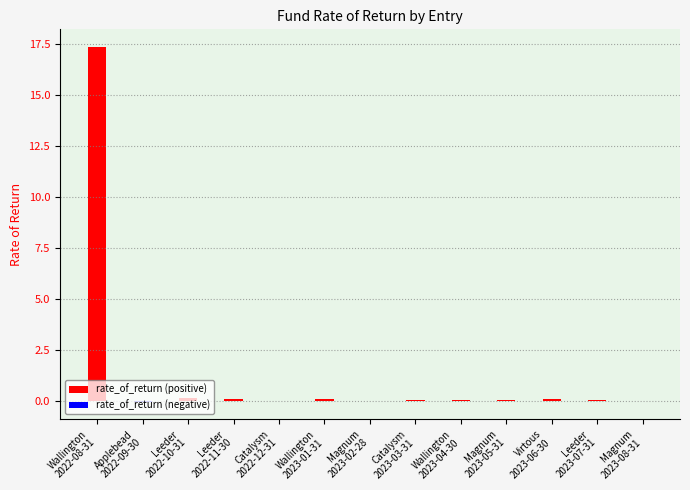

Is the value of rate_of_return (negative) at Leeder
2022-10-31 greater than the value of rate_of_return (positive) at Magnum
2023-05-31?

No